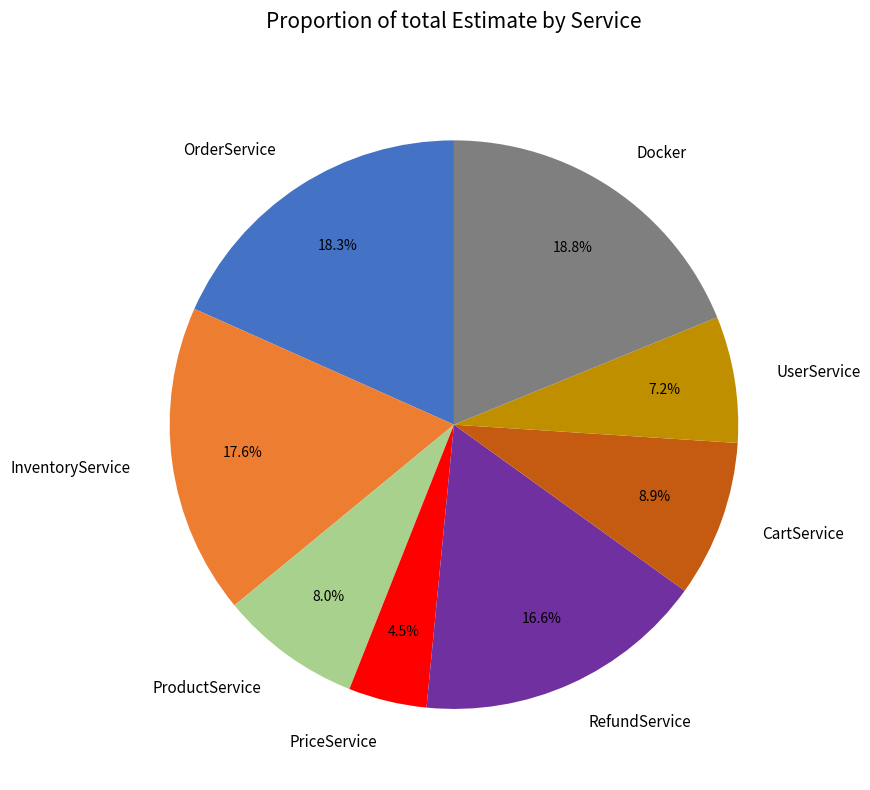

How much of the chart is everything except ProductService?

92.0%